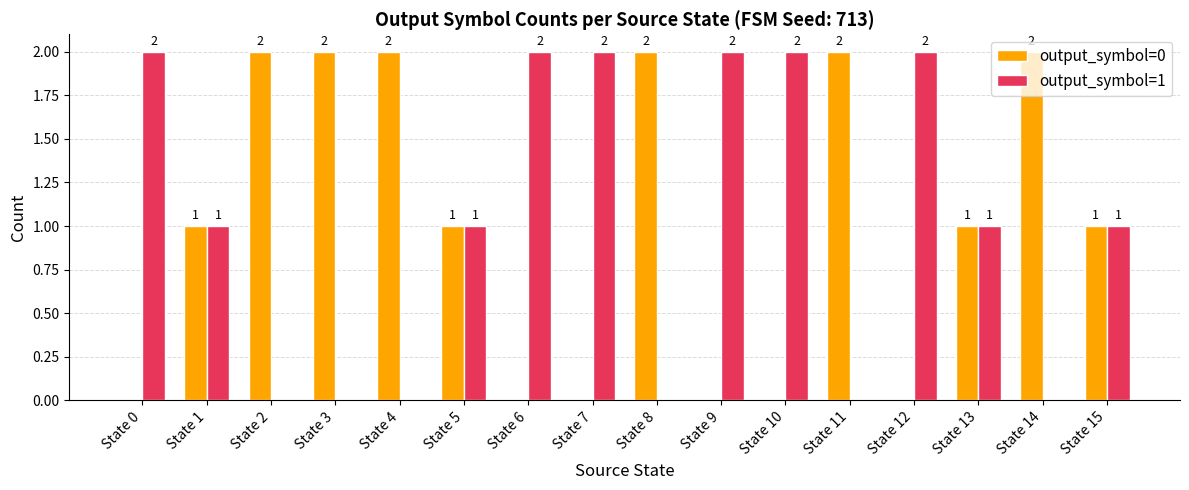

How many positive values does the output_symbol=0 series have?

10